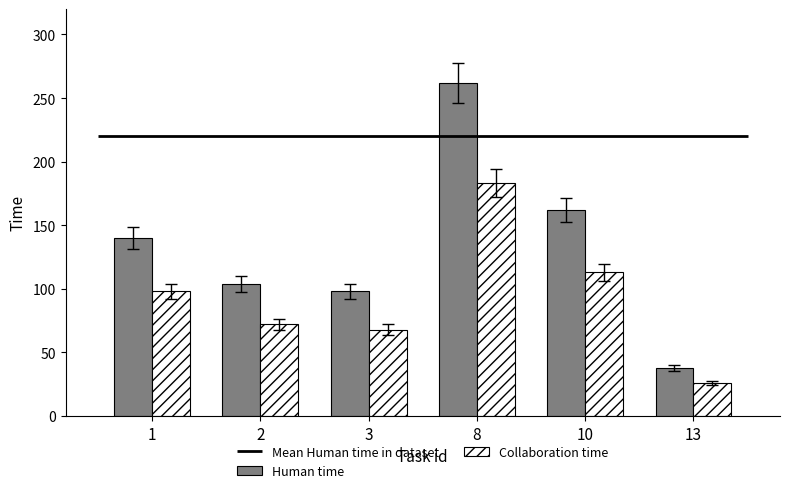

How many data points in Collaboration time are less than 98?

3